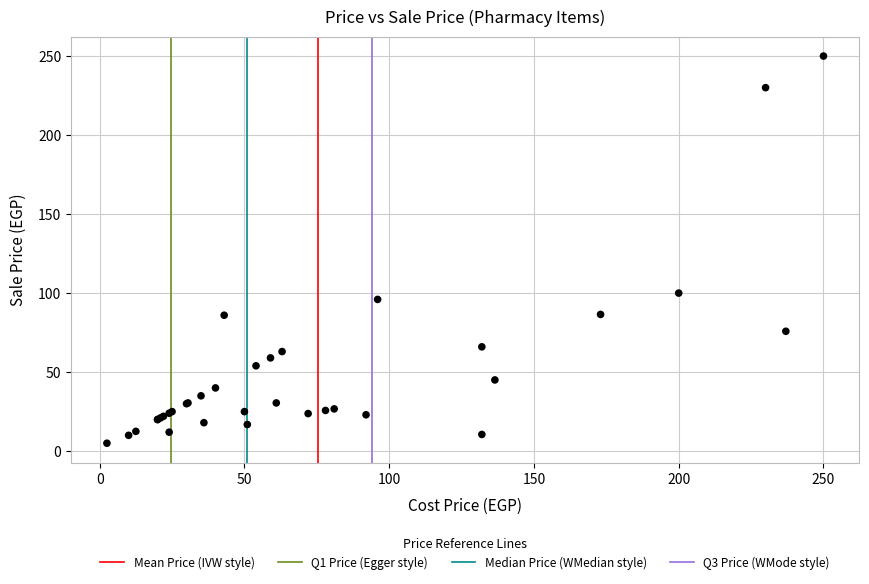

What Y value in the scatter plot is closest to 127?

100.0